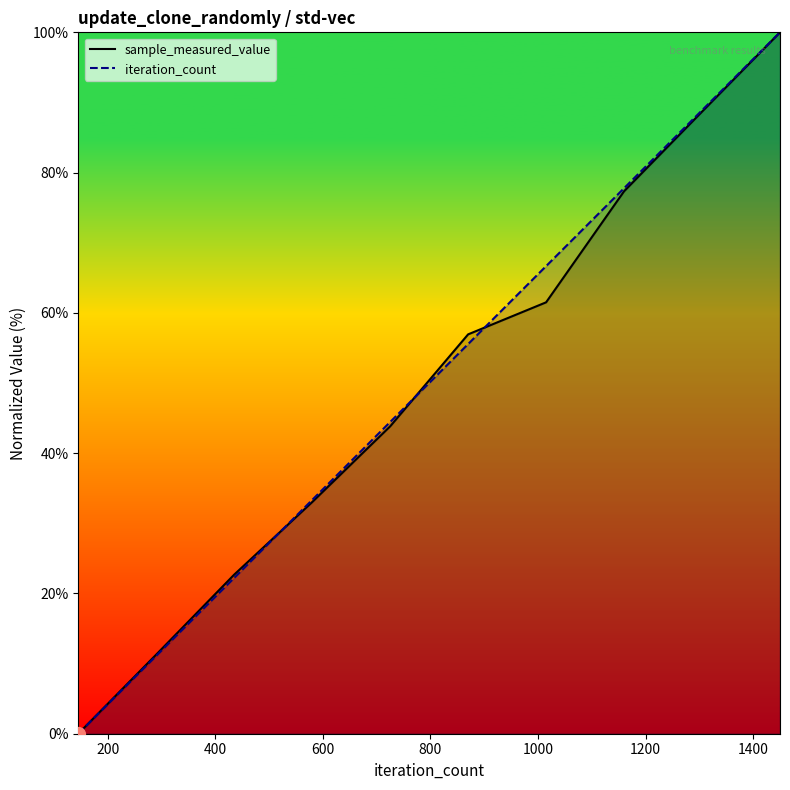

True or false: sample_measured_value has more than 2 interior local peaks.

False